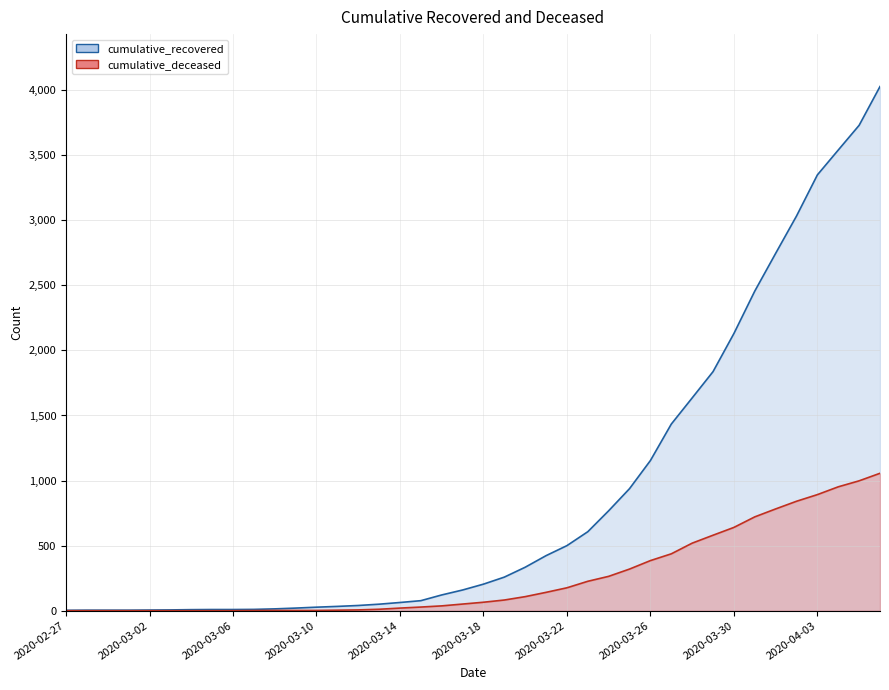

Where is cumulative_deceased nearest to the value 528?

2020-03-28